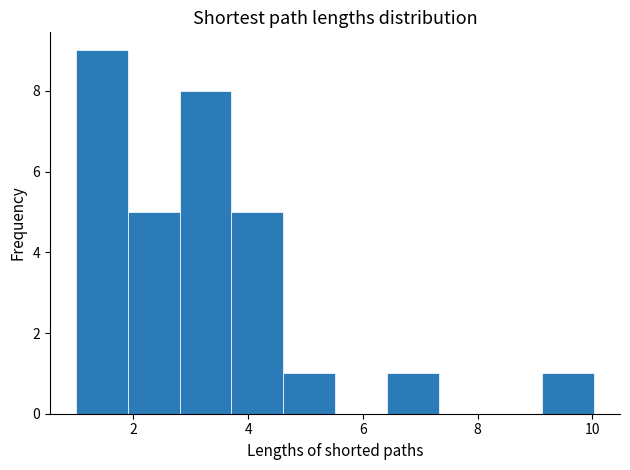

Reading left to right, list every bar in this chart as the range it spans on the x-axis followed by its height. Neither the bar edges nor the heights are printed on the chart, so give them approximately, as read against the axes.

1.0 to 2.0: 9
2.0 to 2.8: 5
2.8 to 3.8: 8
3.8 to 4.6: 5
4.6 to 5.6: 1
5.6 to 6.4: 0
6.4 to 7.4: 1
7.4 to 8.2: 0
8.2 to 9.2: 0
9.2 to 10.0: 1